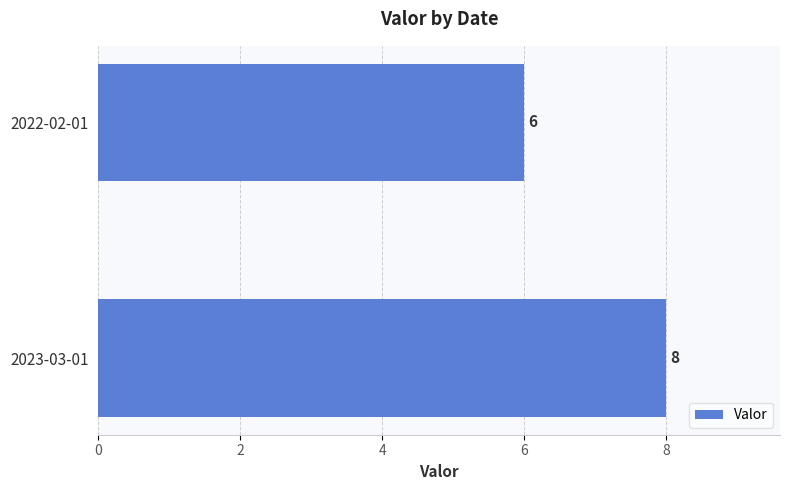

Reading top to bottom, transcribe all the data shown in this chart.

6	8